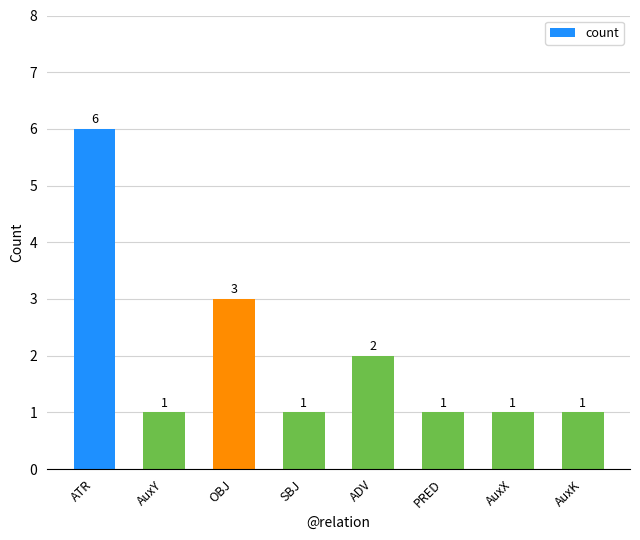

What is the change in value from OBJ to ADV?

-1